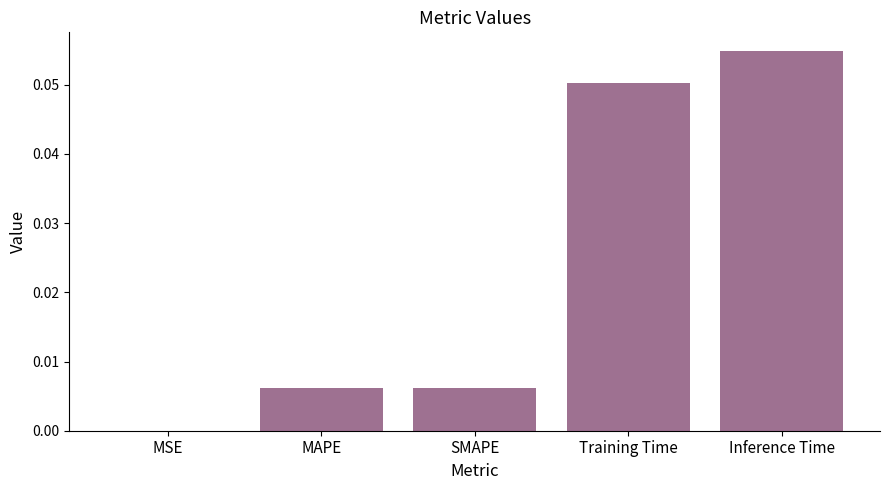

The value at MSE is 0.0. True or false?

True